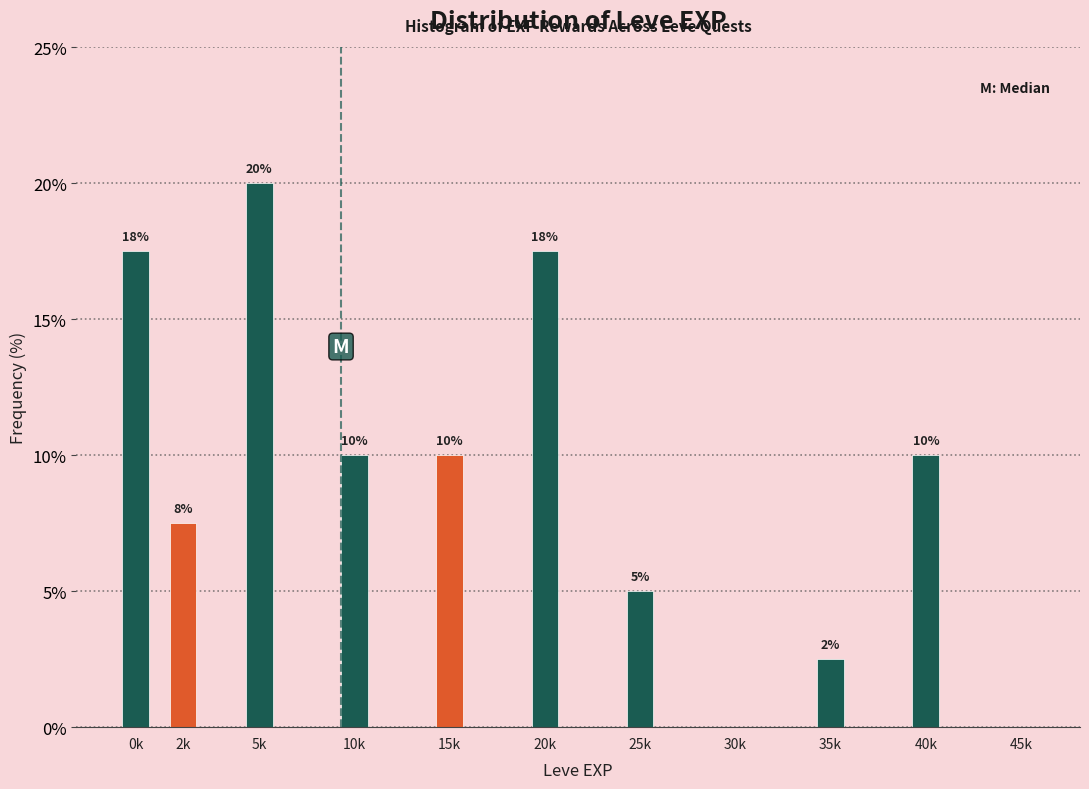

Is it true that the value at 45k is 8.7?

False